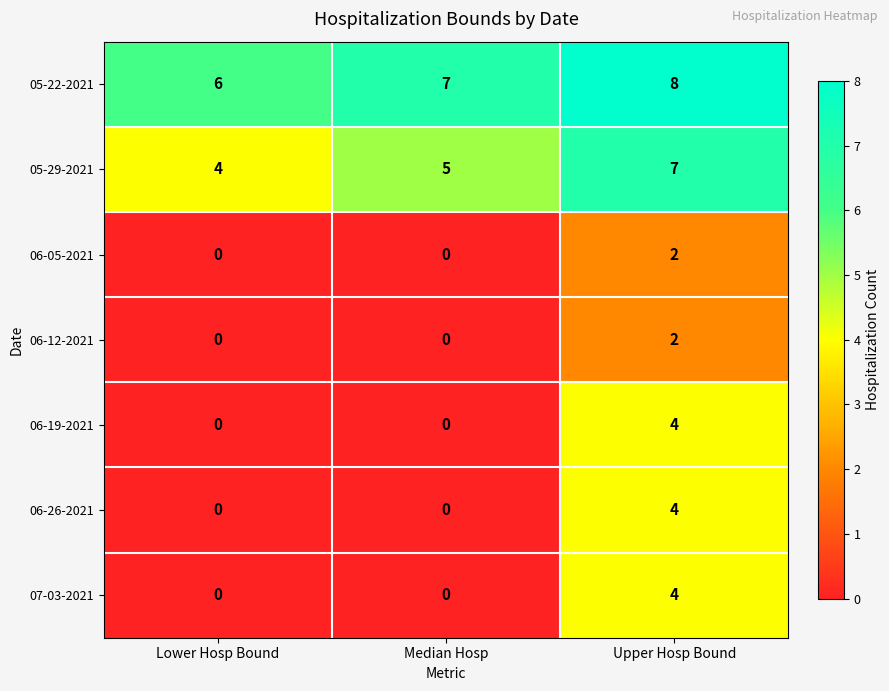

What is the sum of all 05-29-2021 values?

16